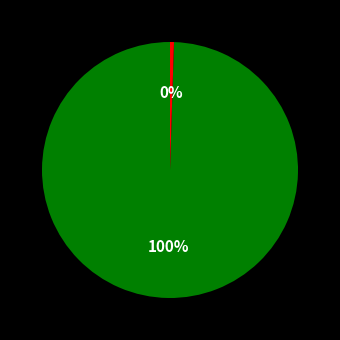

Count the number of slices in the pie.

2